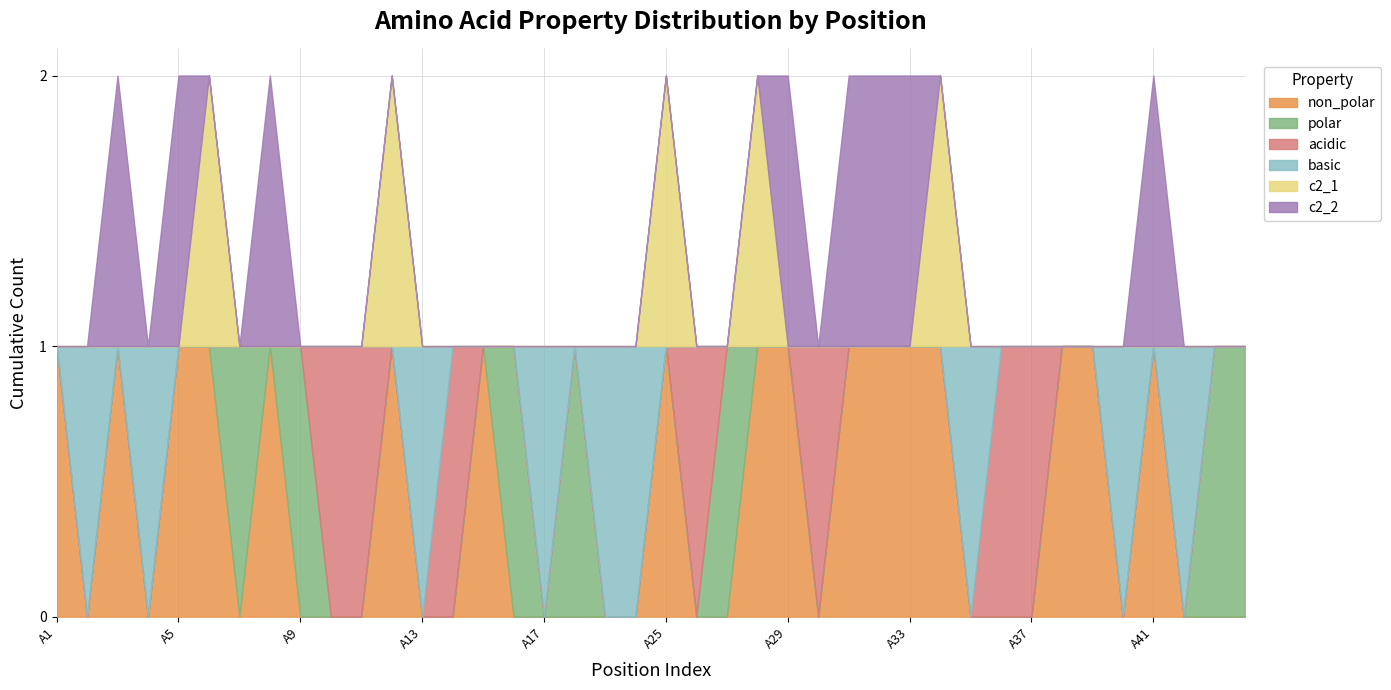

Count the polar values in the range 0 to 1.

40